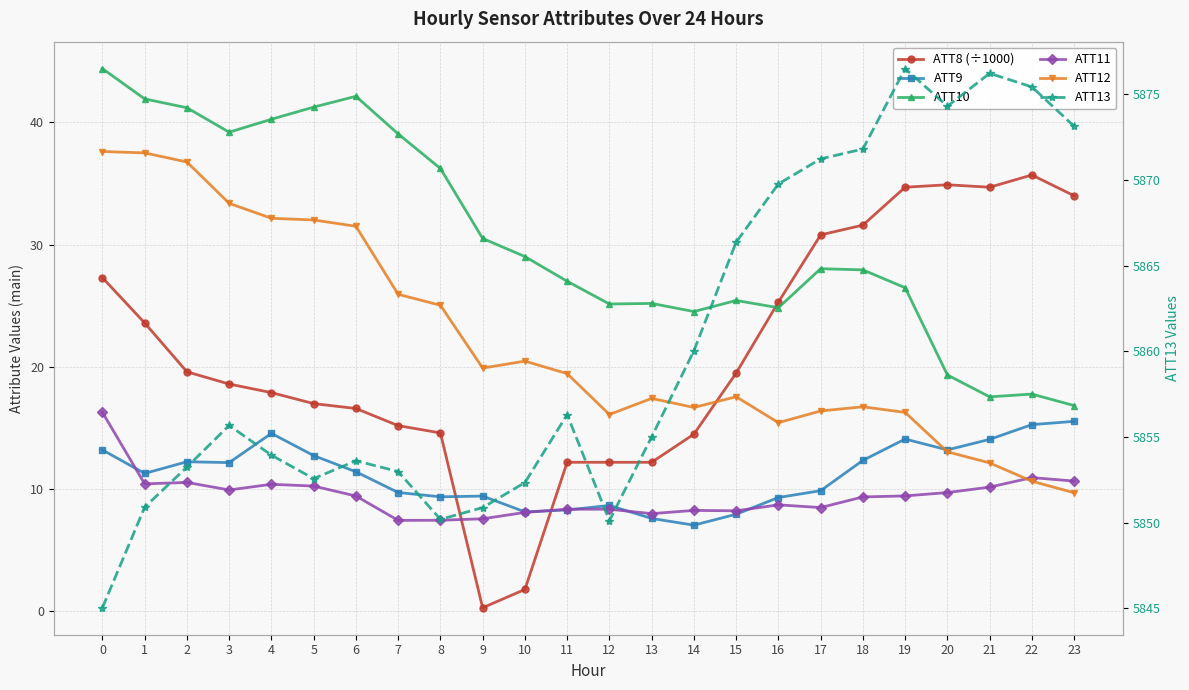

What is the difference between the maximum and second lowest values in the ATT13 series?

26.4